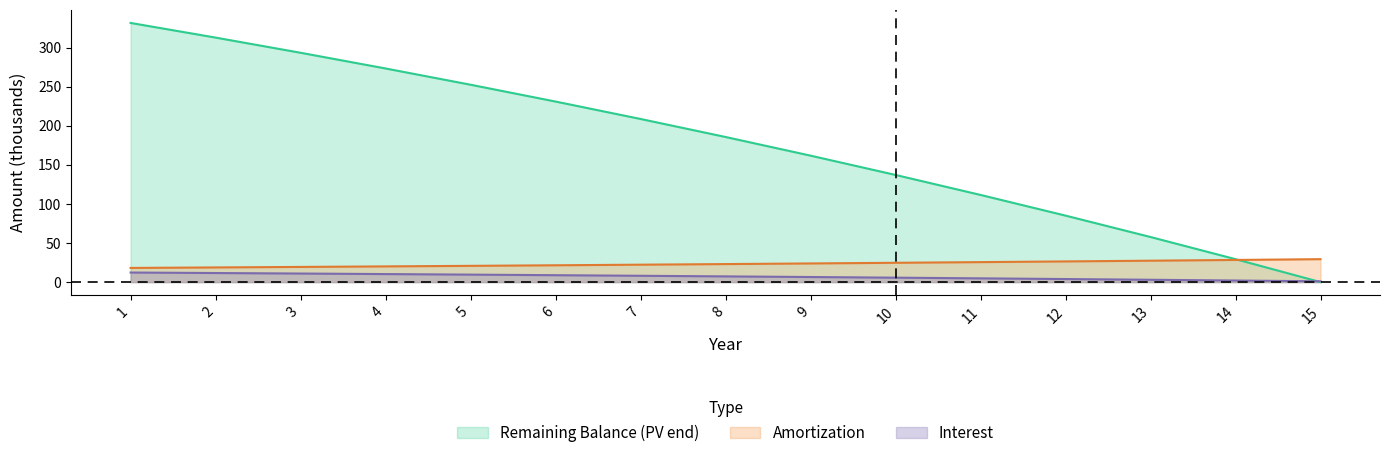

How many data points in AMORT are above 7?

8